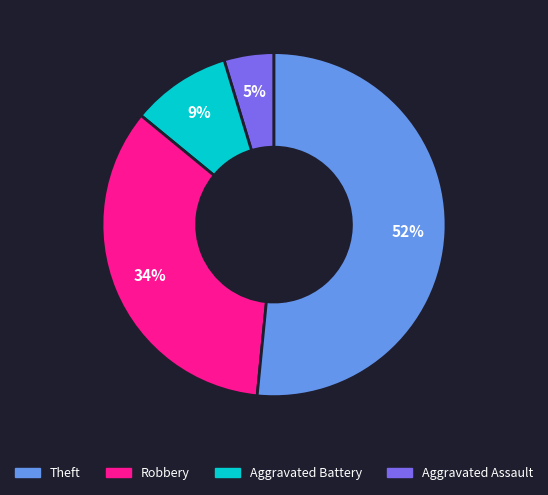

Is there a majority slice in this chart?

Yes